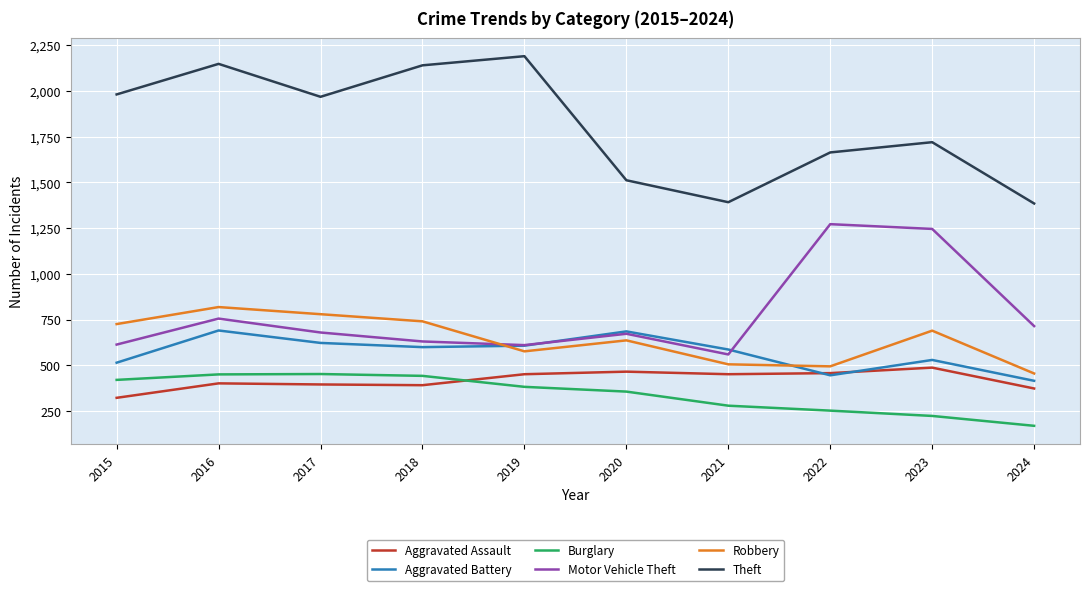

True or false: Motor Vehicle Theft has more than 2 interior local peaks.

True